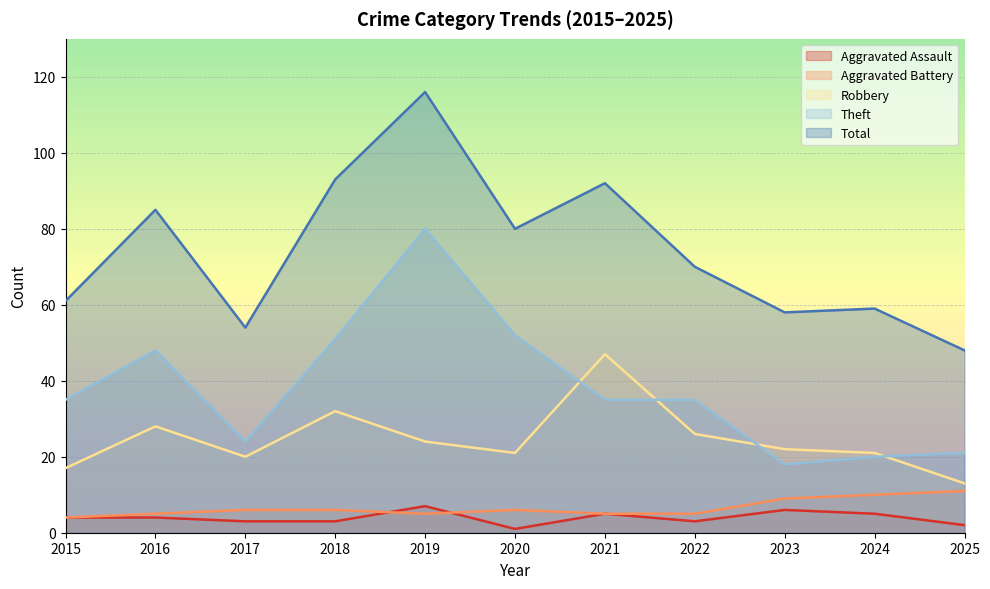

Which series has the widest spread of values?

Total